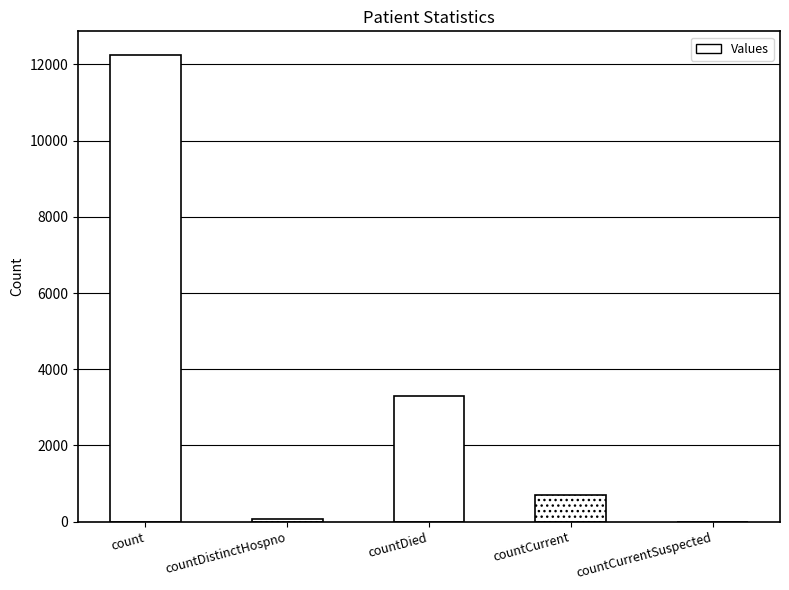

The value at countCurrentSuspected is 0. True or false?

True